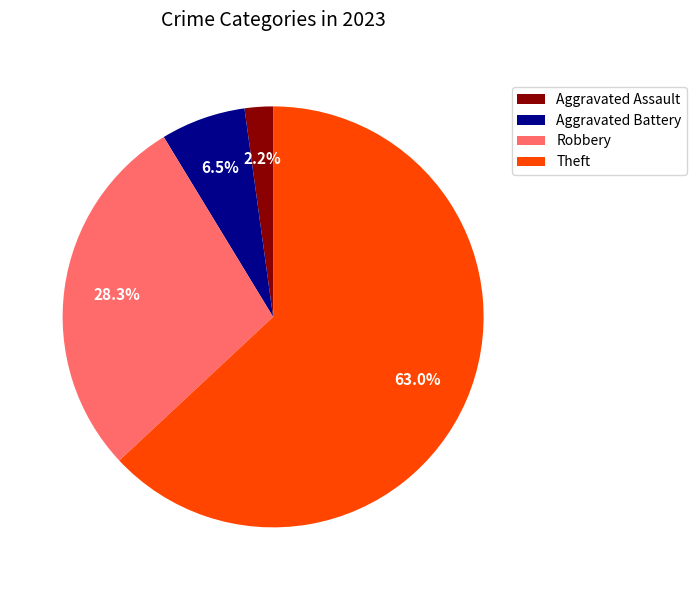

Count the number of slices in the pie.

4